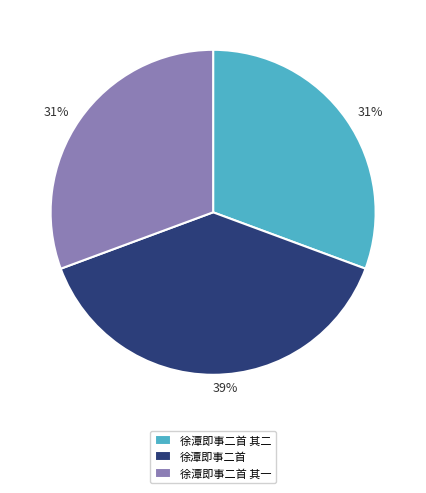

Approximately how many times larger is the value at 徐潭即事二首 compared to 徐潭即事二首 其一?

1.3